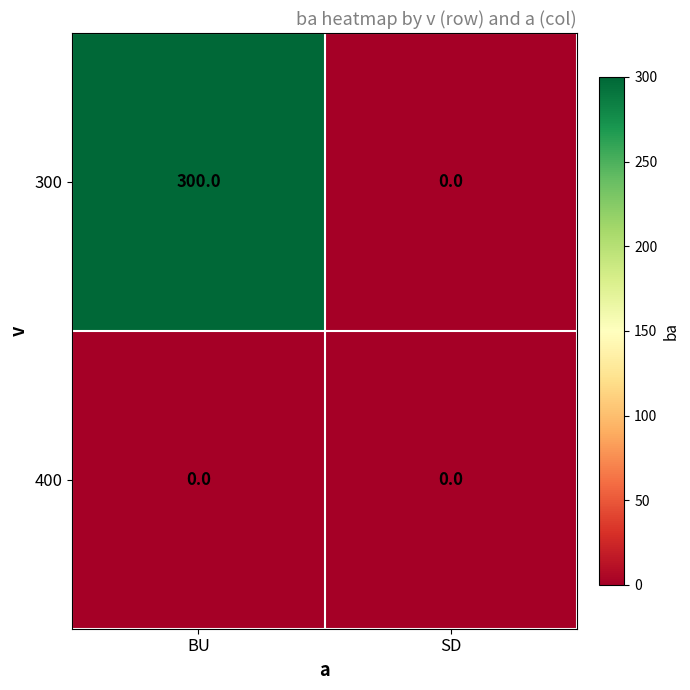

Rank the series by their average value, from highest to lowest.

300, 400